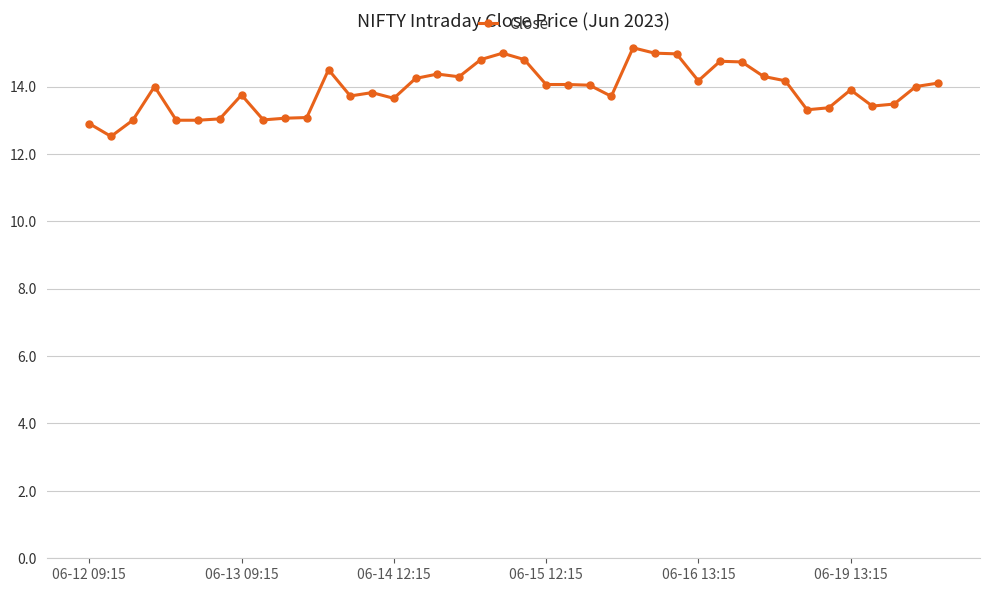

How many lines are shown in the chart?

1